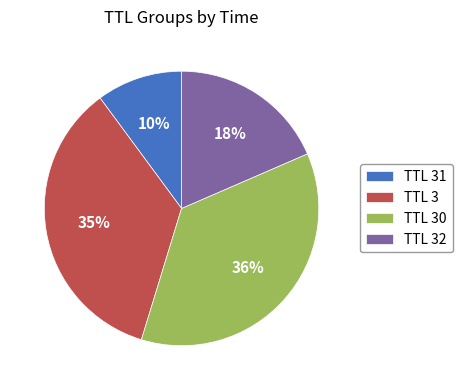

What is the ratio of the value at TTL 3 to the value at TTL 31?

3.5